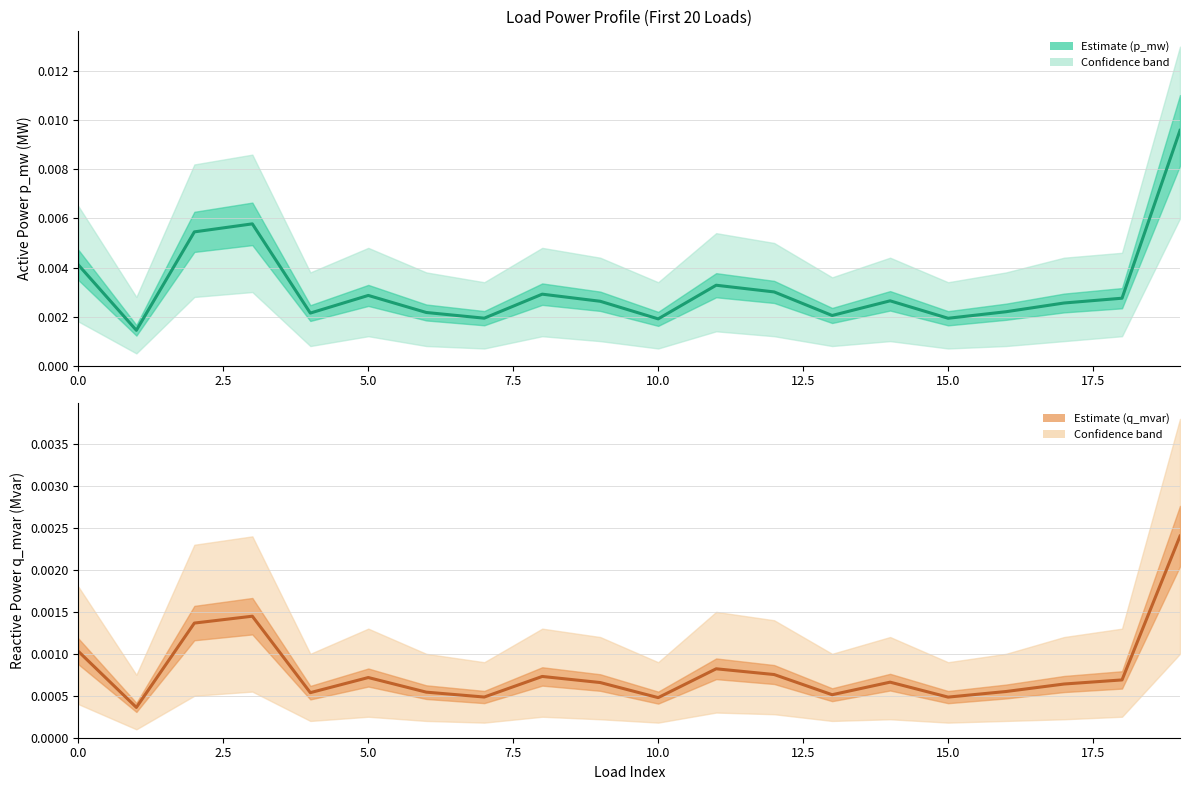

The p_mw (Estimate) series shows 0.0 at 20.0. True or false?

False